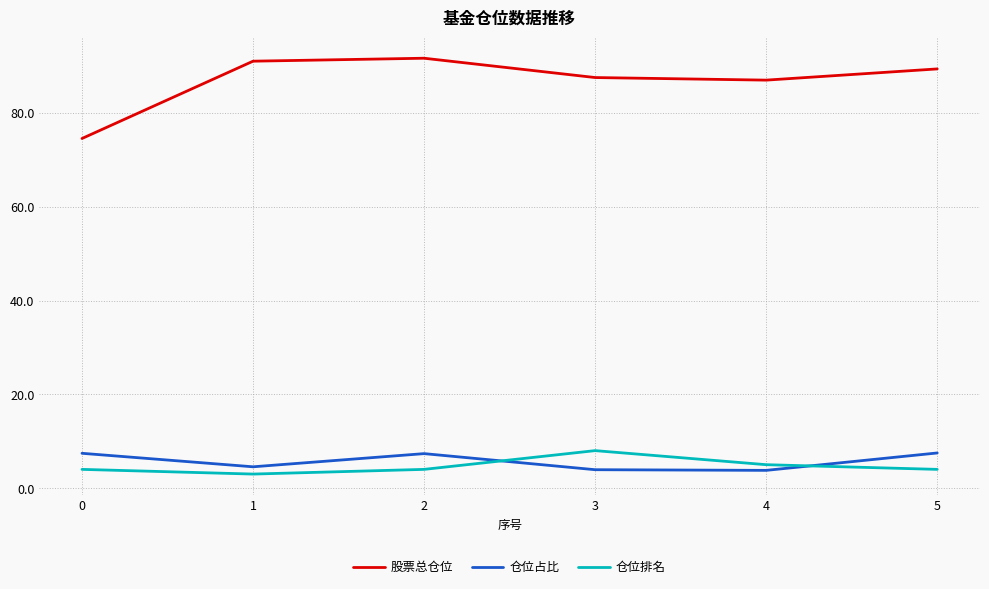

Which series has the widest spread of values?

股票总仓位